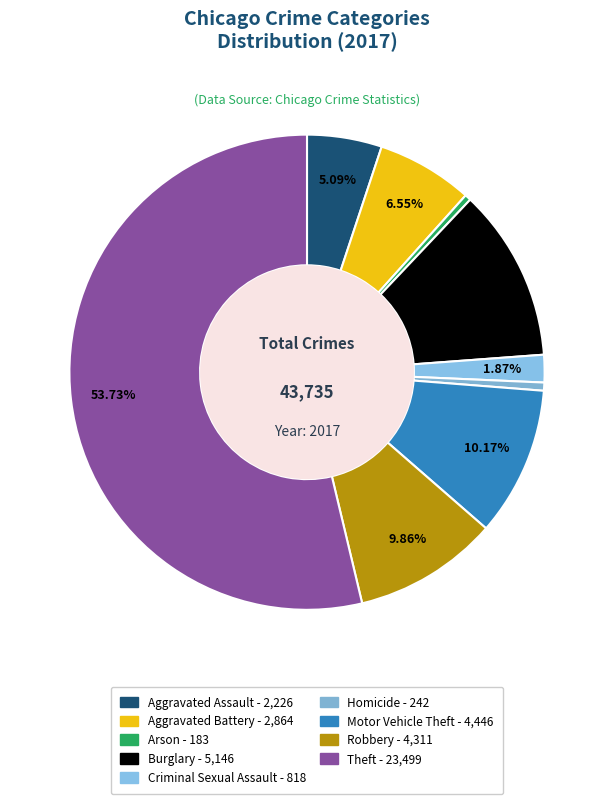

What is the largest slice in the pie chart?

Theft